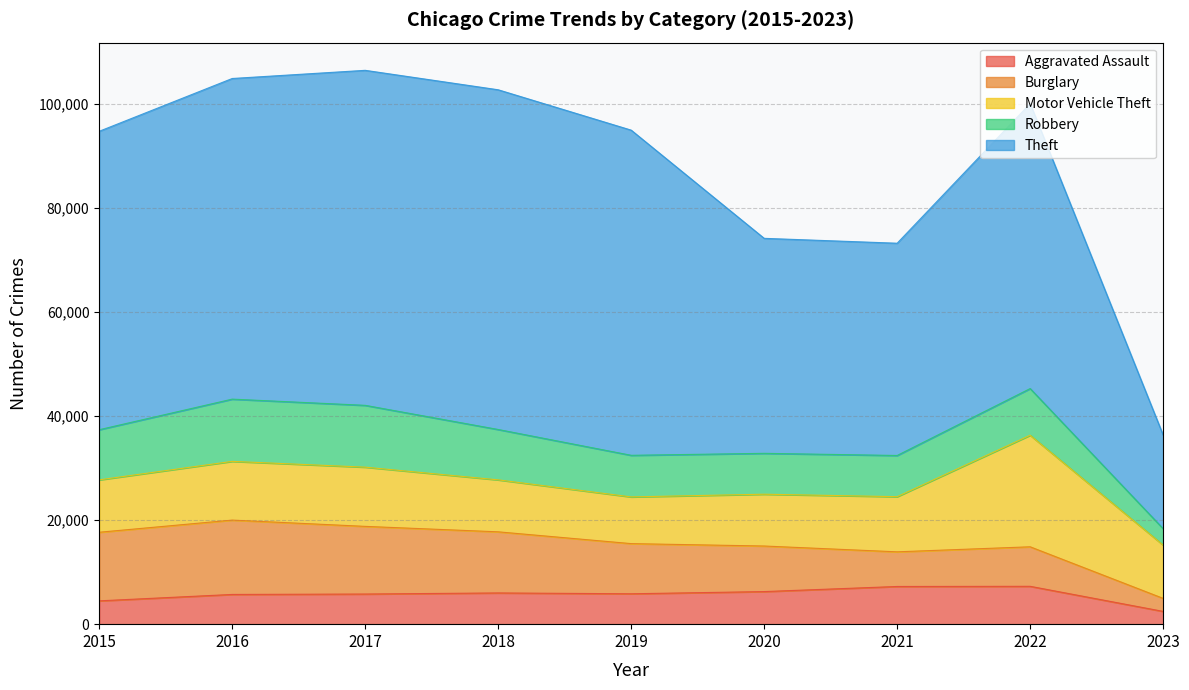

How many data points in Motor Vehicle Theft are above 10242?

4